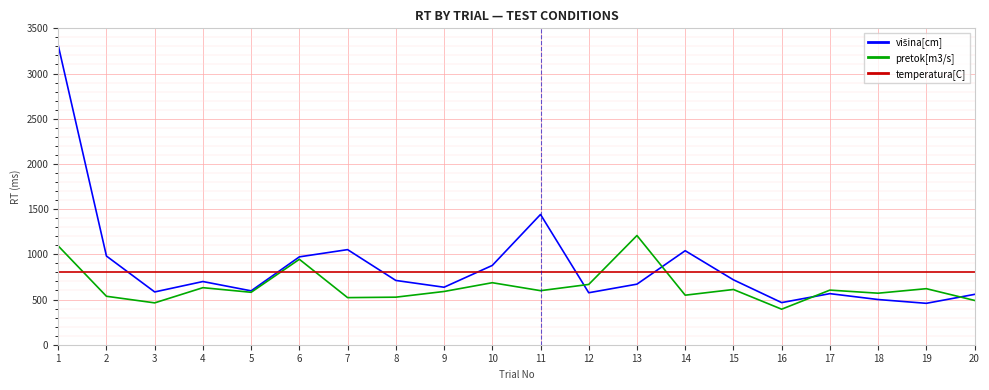

How many intersections are there between temperatura[C] and pretok[m3/s]?

5